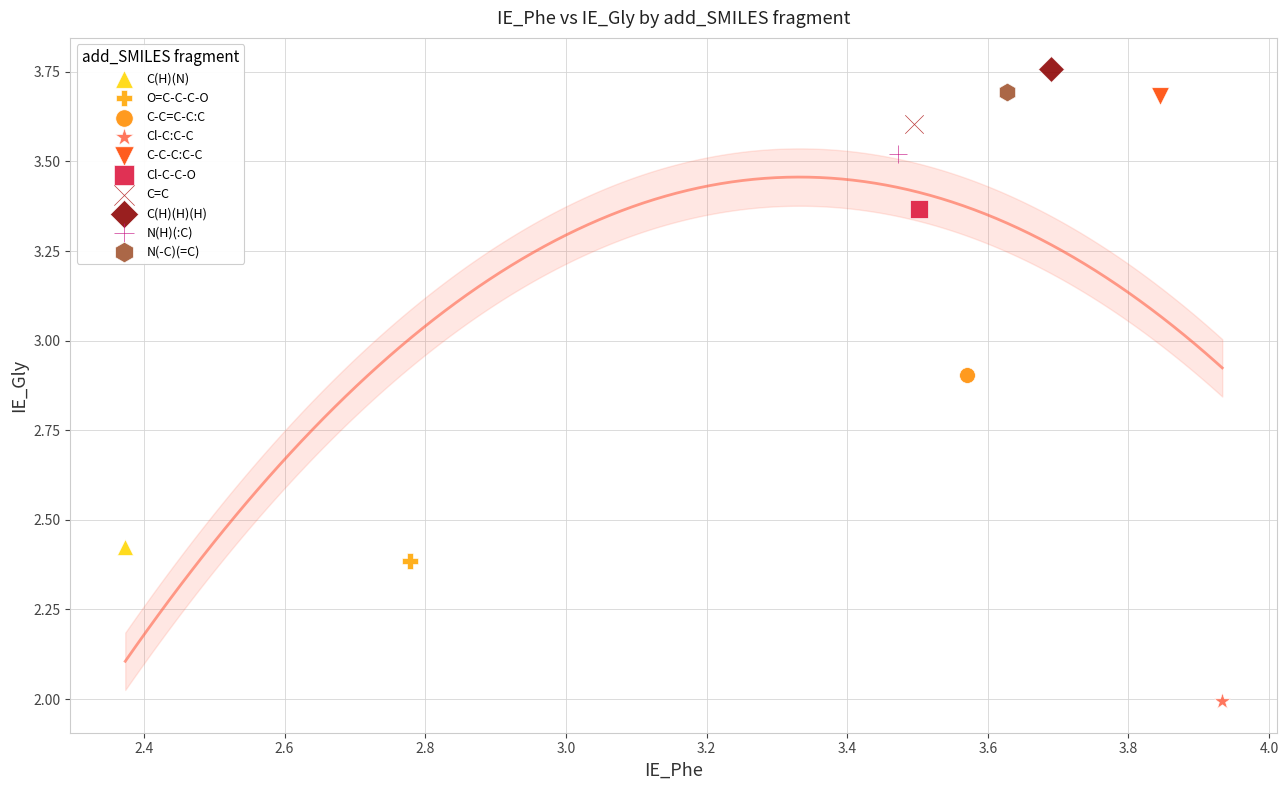

Which series reaches the maximum Y coordinate?

C(H)(H)(H)